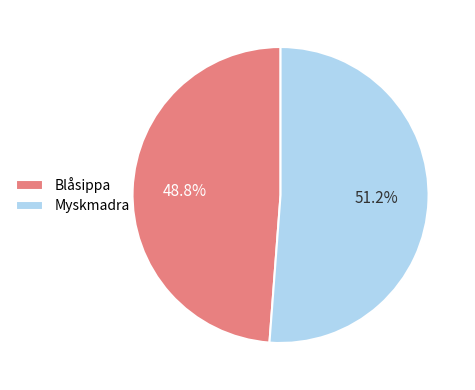

Rank the categories by value from lowest to highest.

Blåsippa, Myskmadra